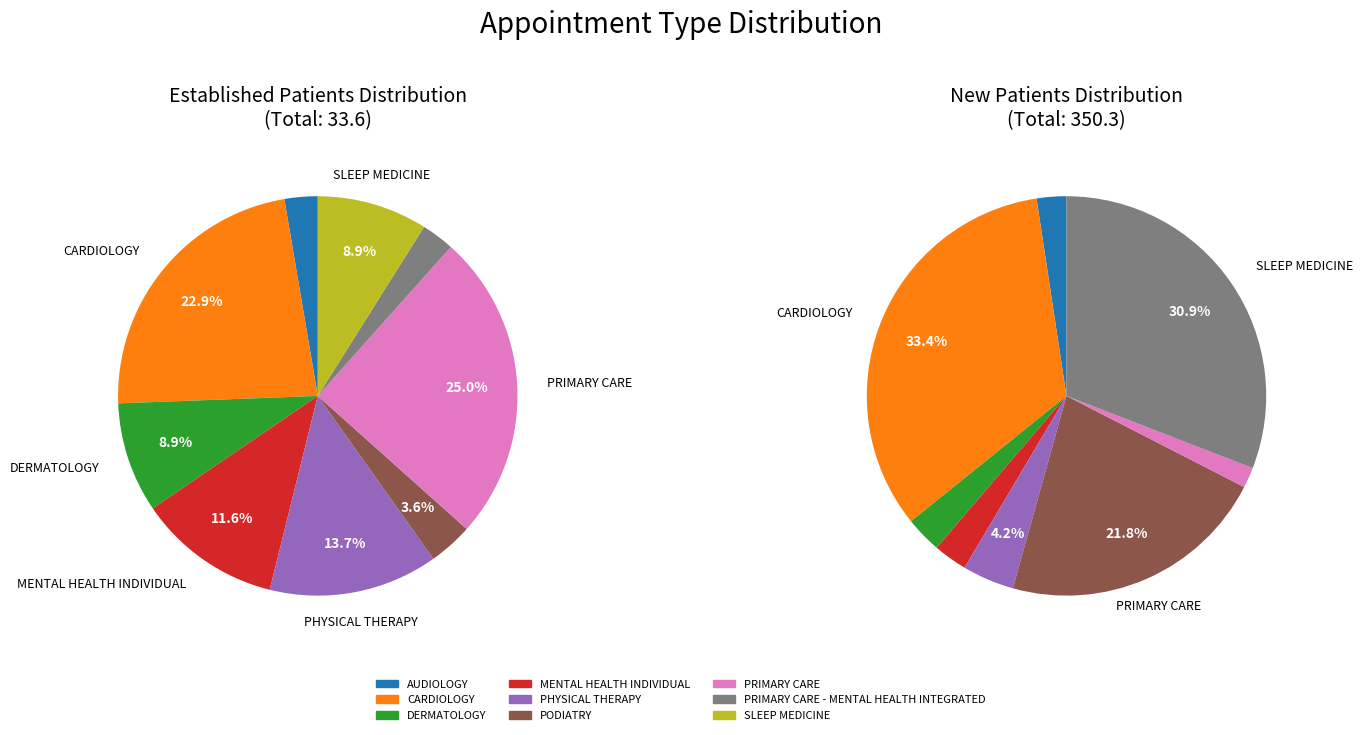

Does AUDIOLOGY represent more than half of the total?

No